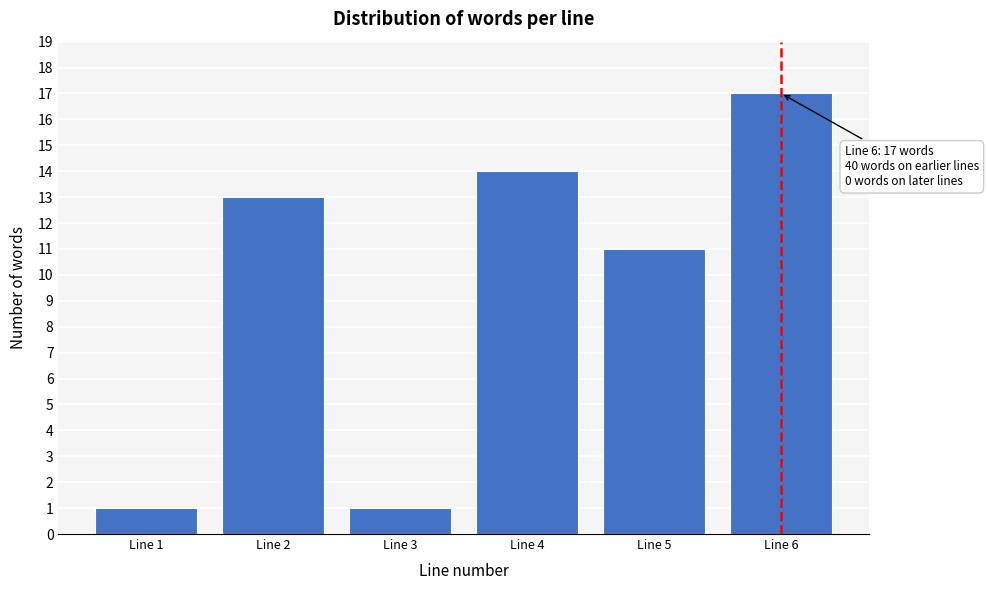

Reading left to right, list all the values displayed in this chart.

1	13	1	14	11	17